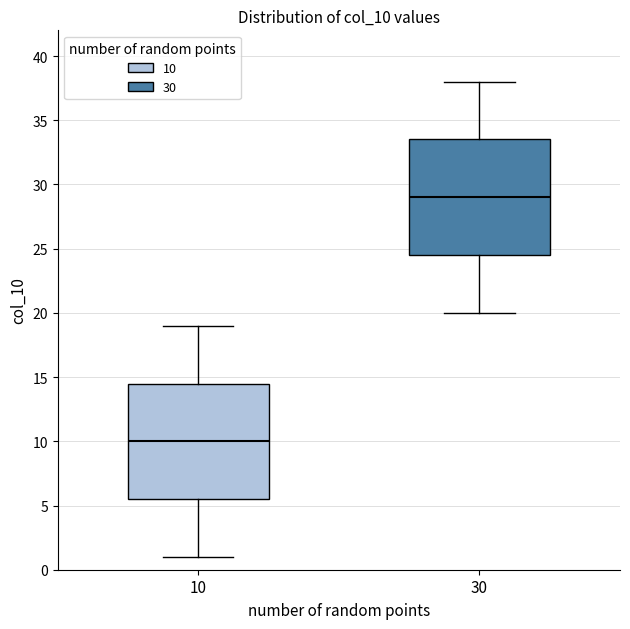

Reading left to right, read every box against the y-axis: the position of its median line, the range the box covers, and the ends of its whiskers. The values are not printed on the chart, so give them approximately, as read against the axis.

10: median 10.0, box 5.5 to 14.5, whiskers 1.0 to 19.0
30: median 29.0, box 24.5 to 33.5, whiskers 20.0 to 38.0